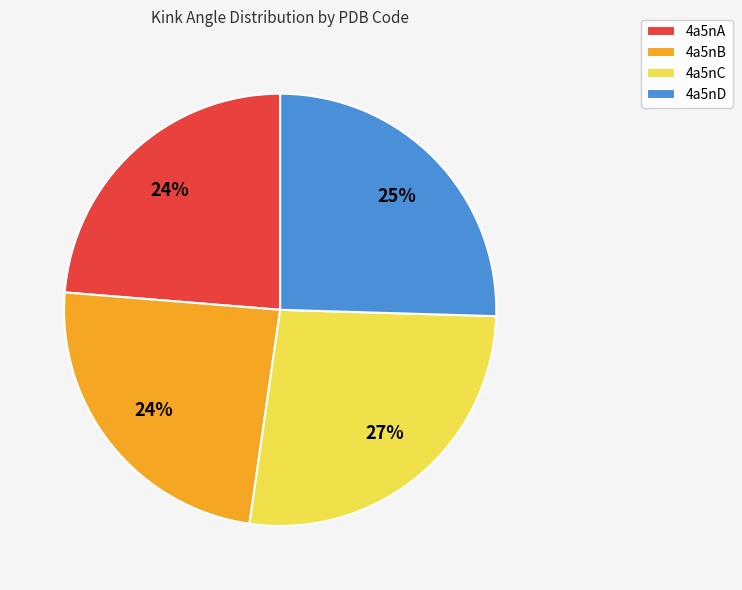

To the nearest percent, what is the combined percentage of 4a5nC and 4a5nB?

51%